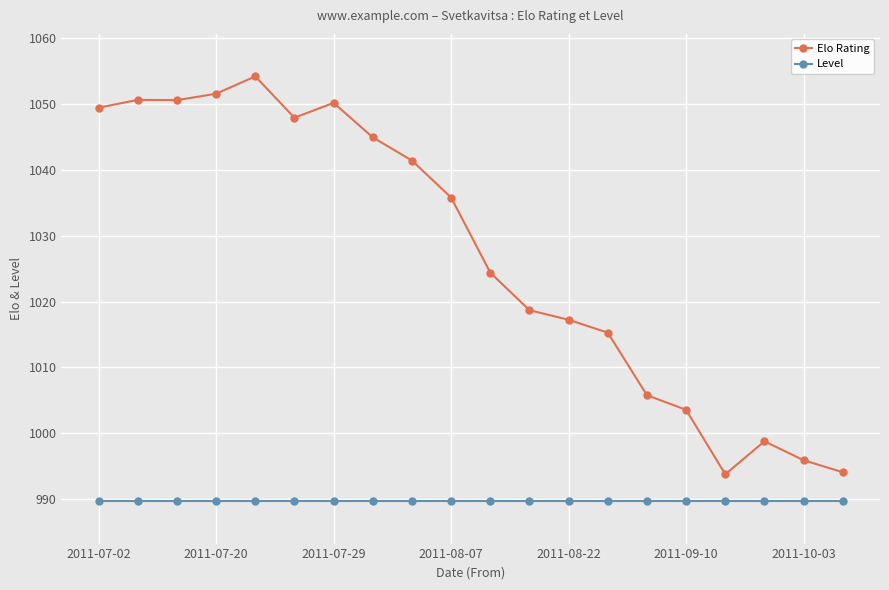

Which series has the largest total across all categories?

Elo Rating